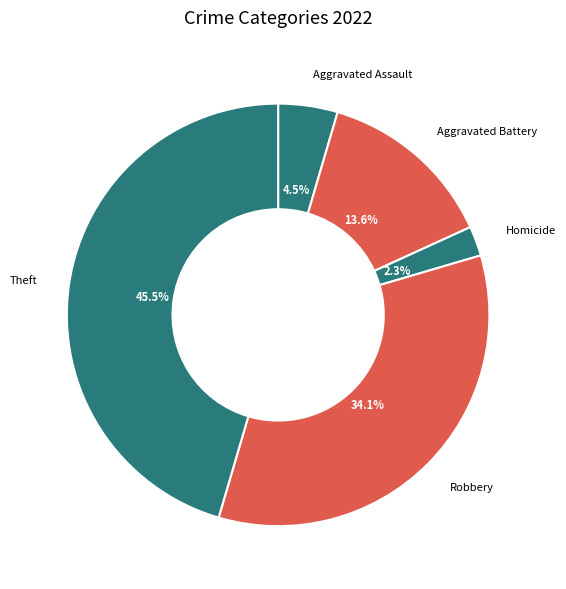

Is the sum of Aggravated Battery and Theft greater than half?

Yes